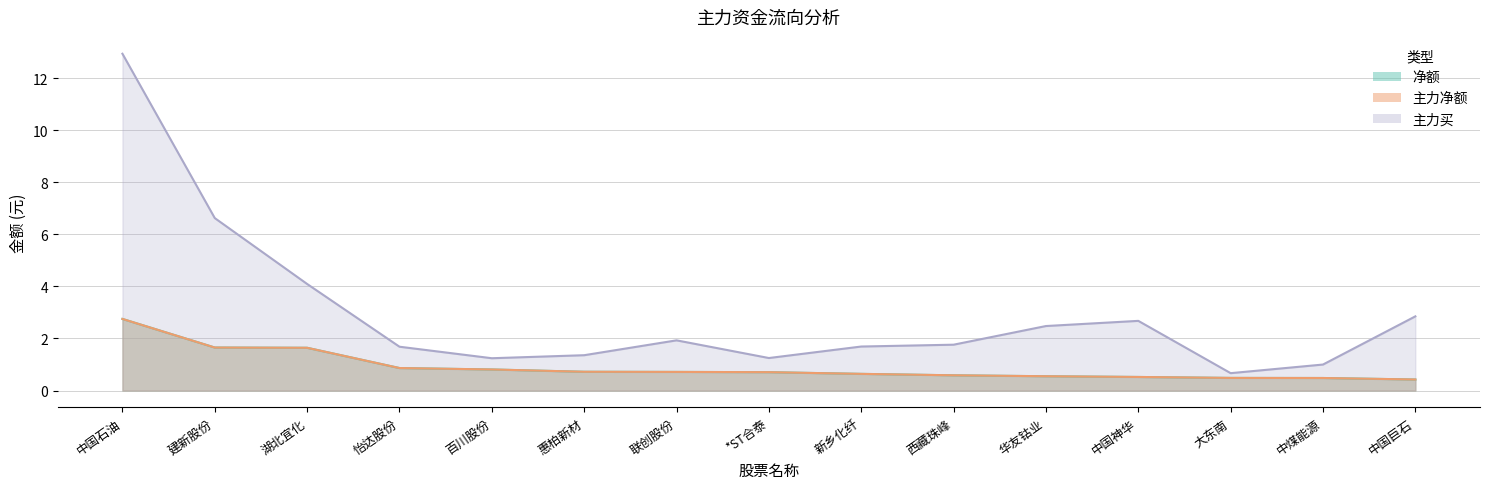

True or false: 净额 and 主力买 intersect in this chart.

False